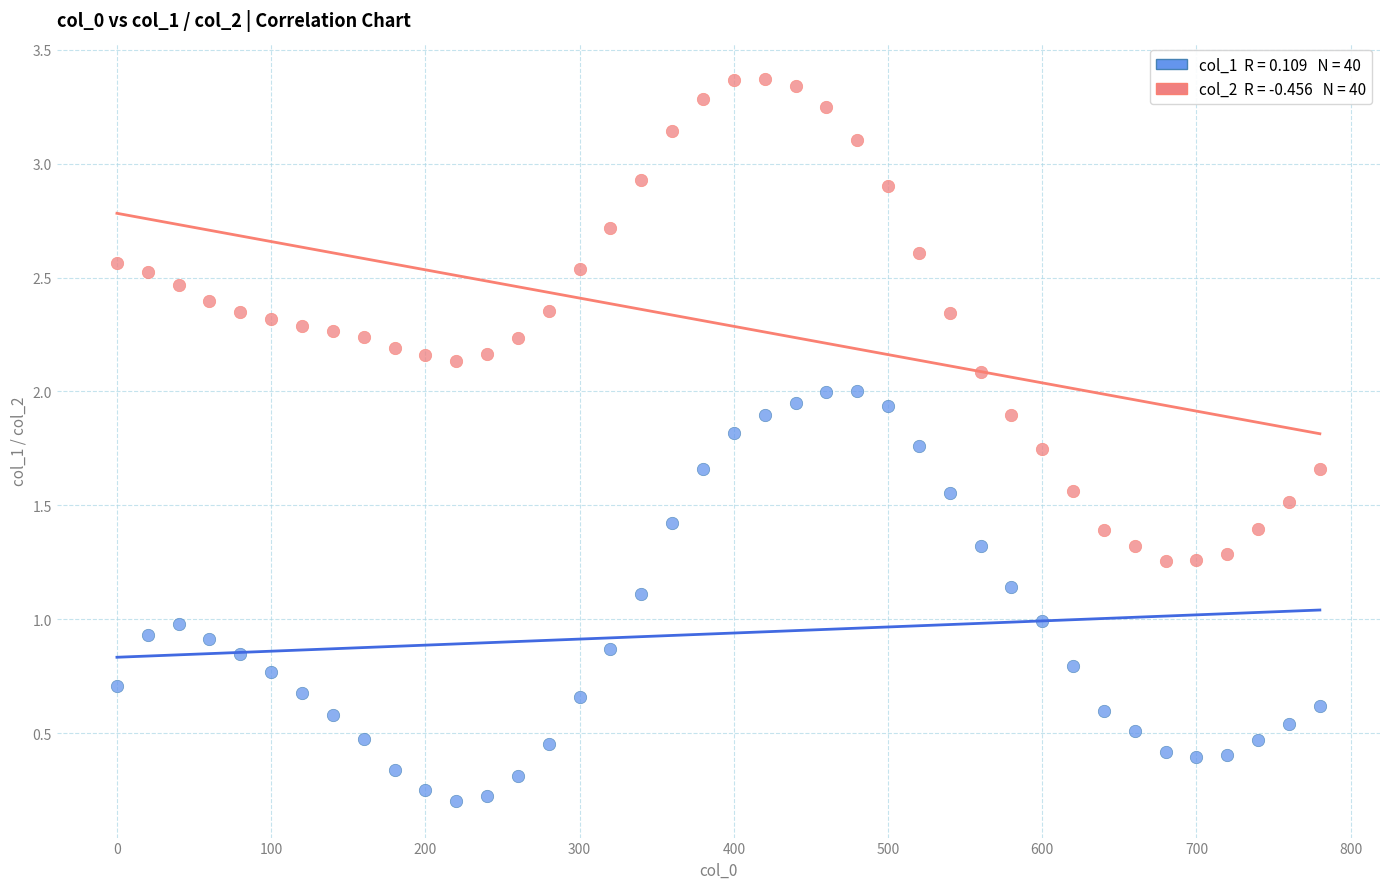

Across all data points, what is the range of Y values (max minus min)?

3.2